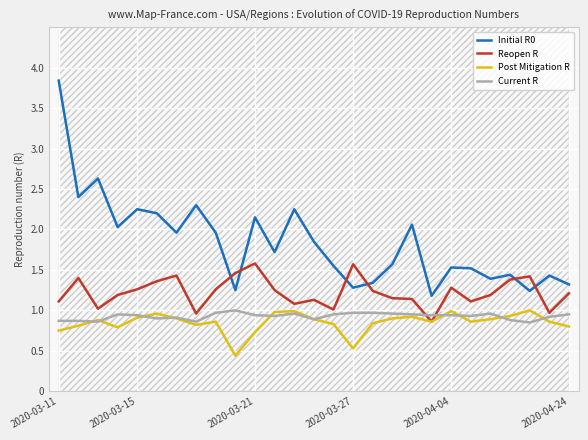

What is the difference between the maximum and minimum values in the Post Mitigation R series?

0.6